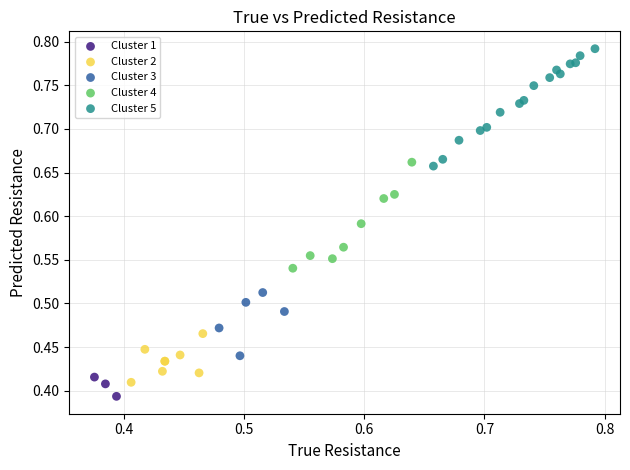

Which series has the widest spread of Y values?

Cluster 5